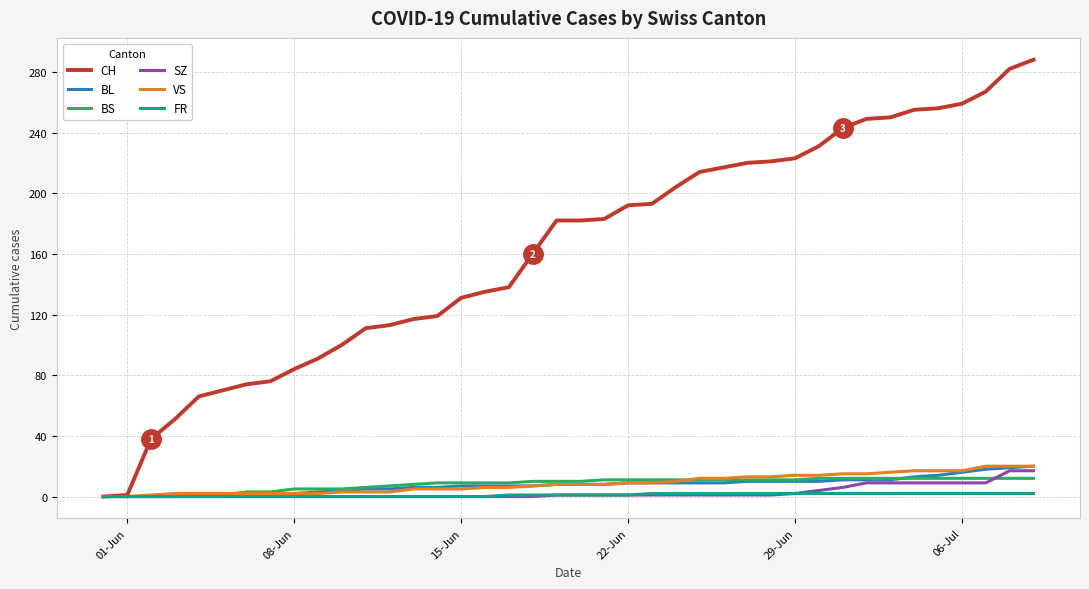

How many lines are shown in the chart?

6